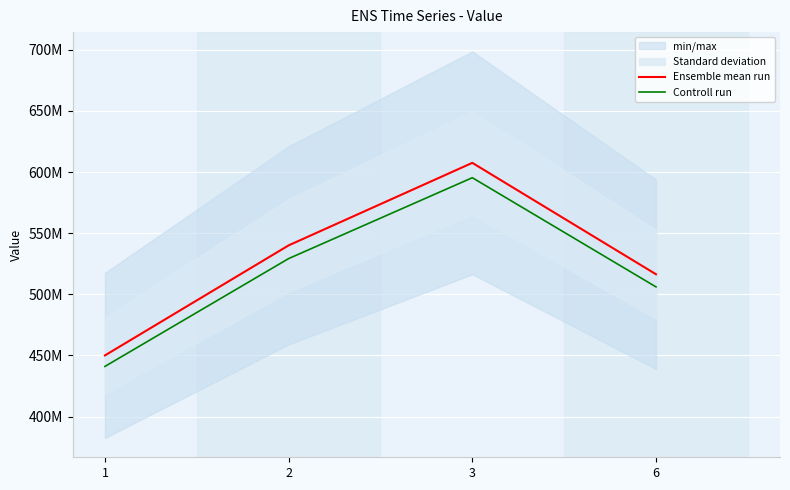

True or false: Ensemble mean run and Controll run intersect in this chart.

False